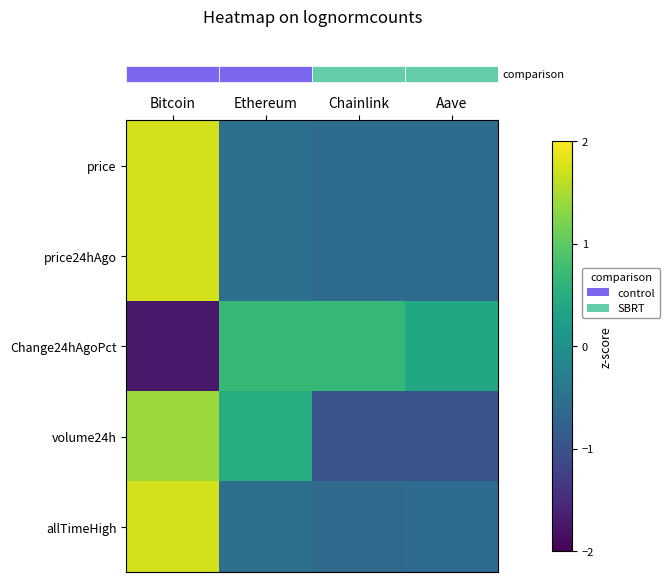

What is the minimum value shown in the chart?

-1.7